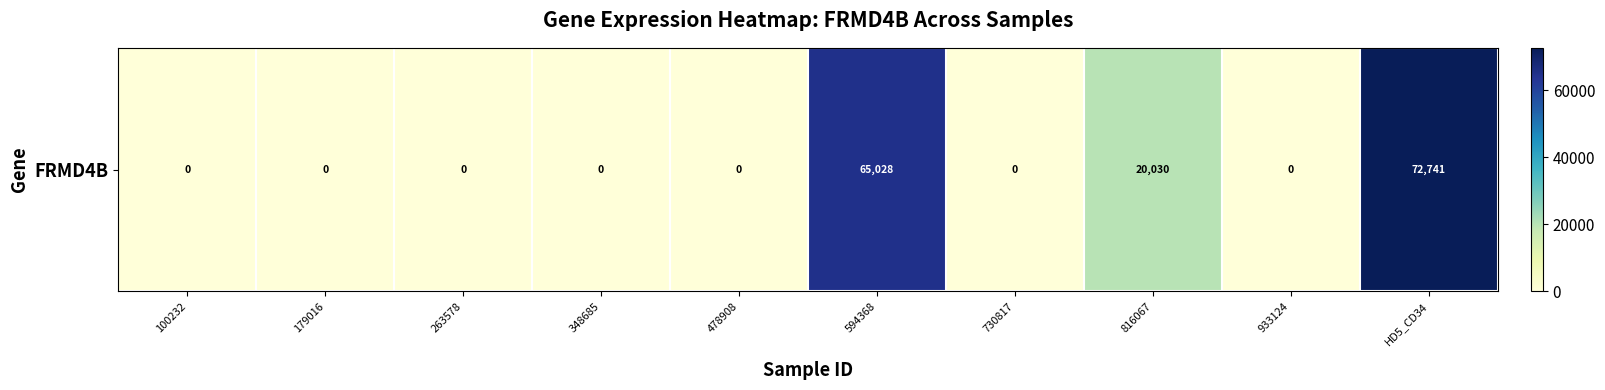

How many values are between 0 and 20030?

8